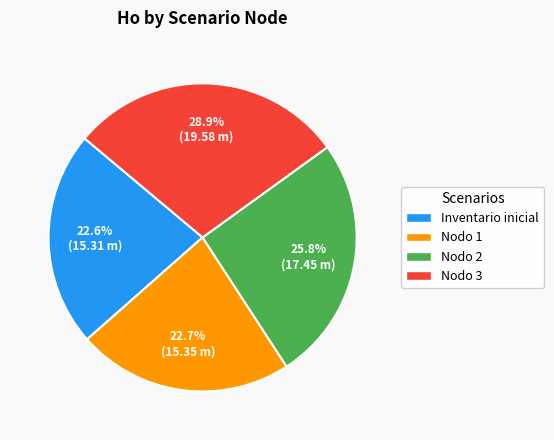

Which slice is the largest?

Nodo 3